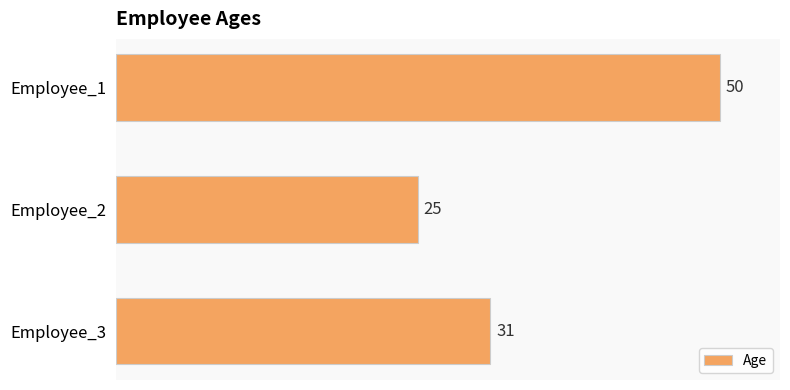

Which category has the lowest value across all series?

Employee_2